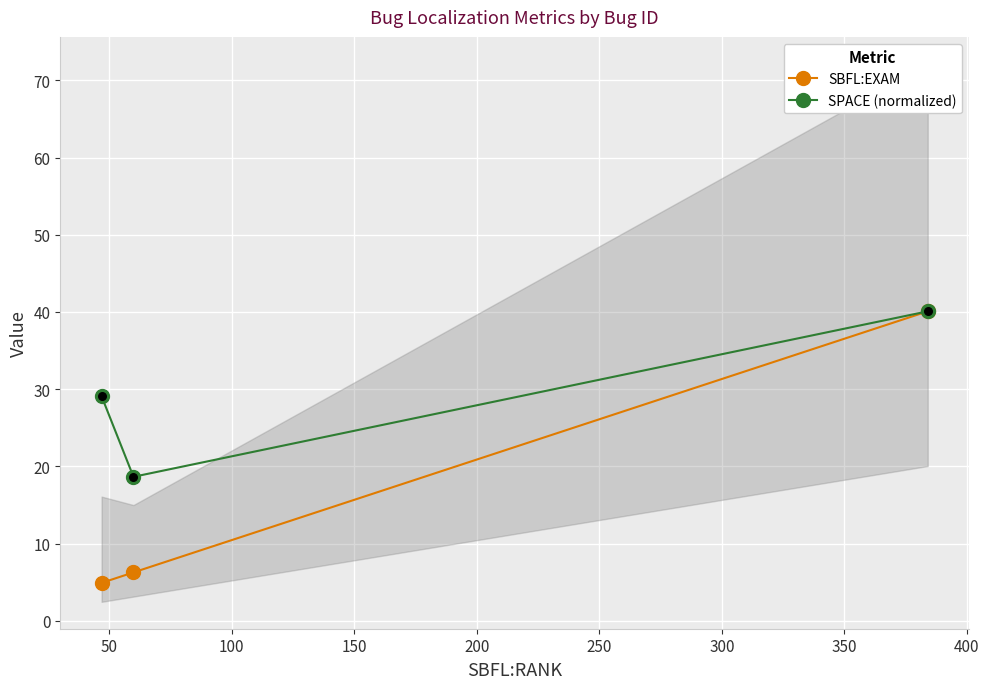

Which series reaches the minimum Y coordinate?

SBFL:EXAM